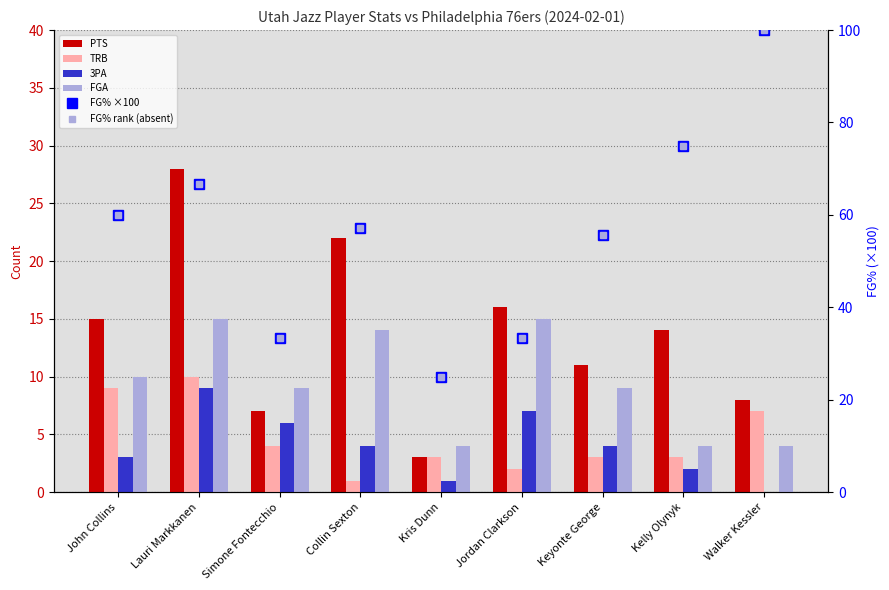

Rank the categories by FG% rank (absent) value from lowest to highest.

Kris Dunn, Simone Fontecchio, Jordan Clarkson, Keyonte George, Collin Sexton, John Collins, Lauri Markkanen, Kelly Olynyk, Walker Kessler